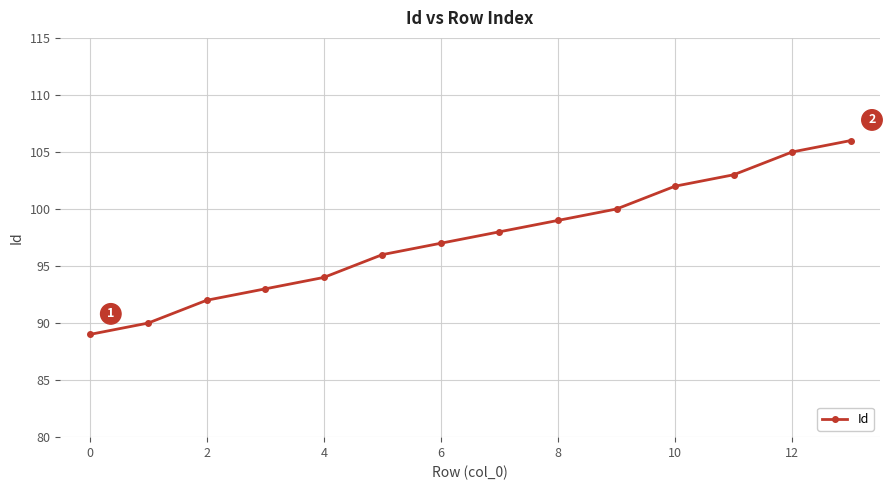

What is the value of the 10th point from the left?

100